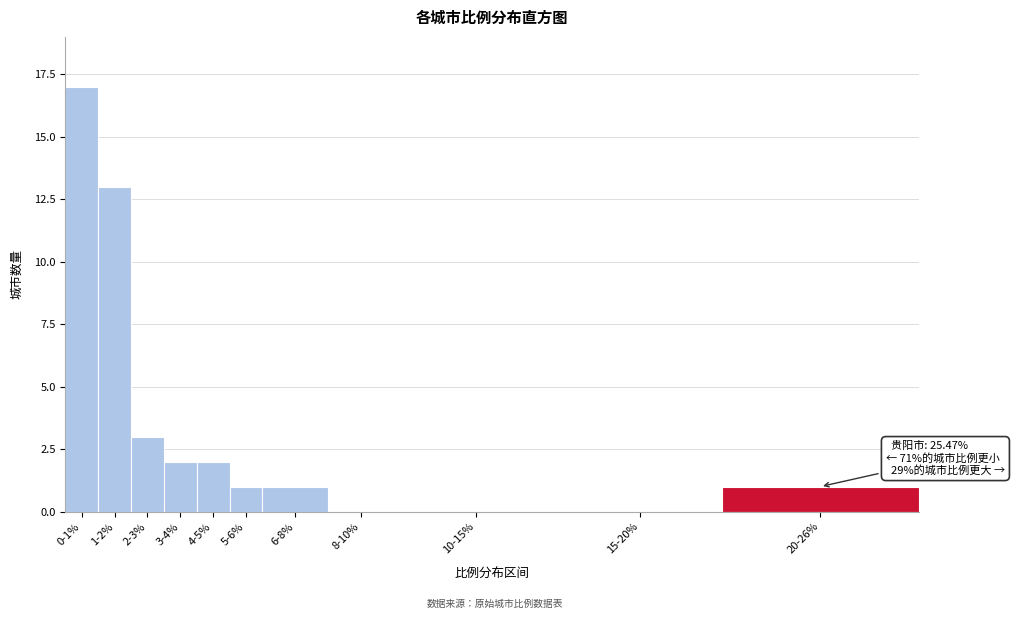

Reading left to right, list all the values displayed in this chart.

0-1%=17	1-2%=13	2-3%=3	3-4%=2	4-5%=2	5-6%=1	6-8%=1	8-10%=0	10-15%=0	15-20%=0	20-26%=1